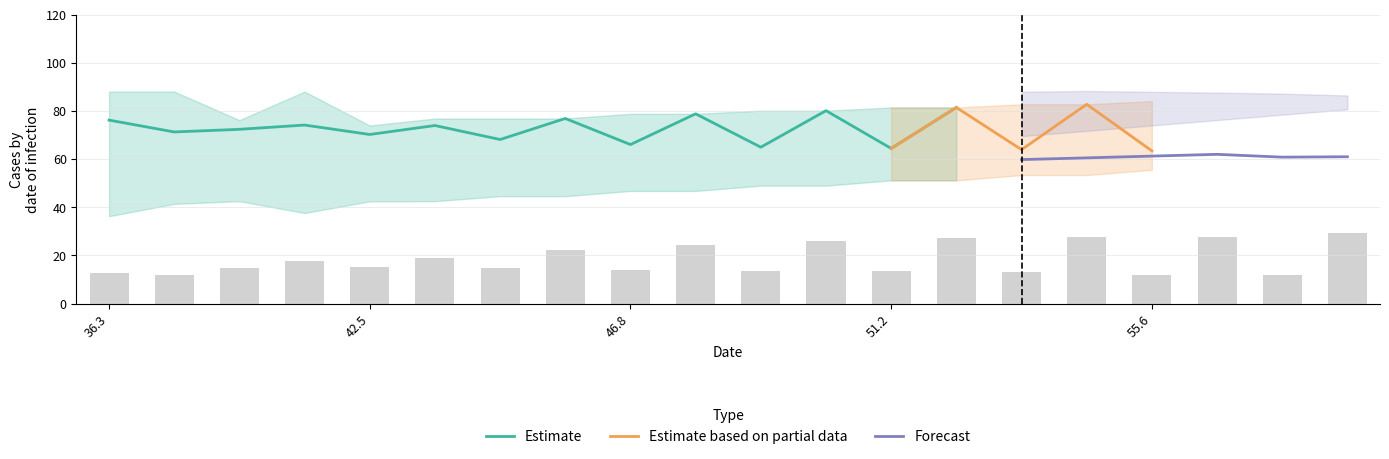

What is the difference between the Forecast lower values at 42.46476046 and 49.38040625?

16.0